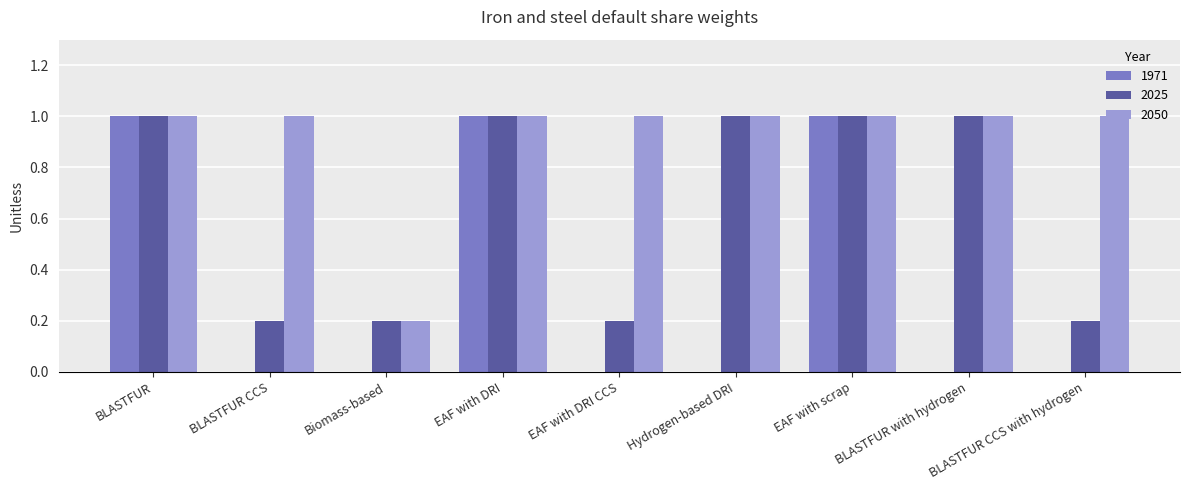

True or false: 2050 has a value of 1.0 at BLASTFUR CCS.

True